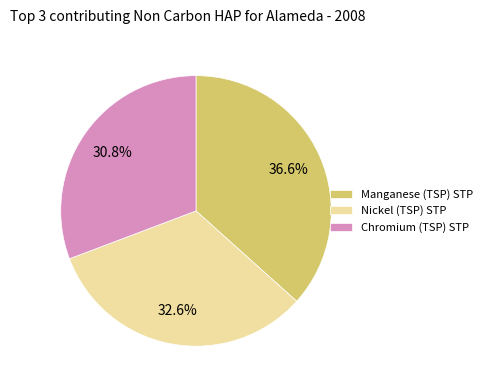

Is there any slice that represents more than half of the pie?

No